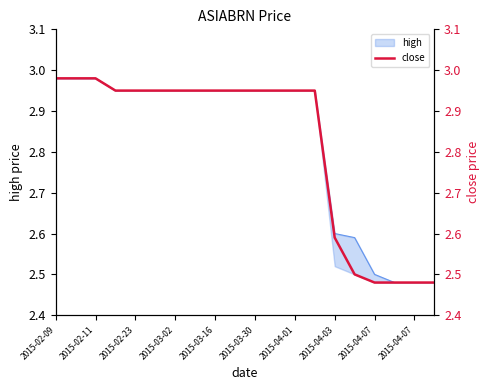

Reading left to right, what are all the values shown in this chart?

3.0	3.0	3.0	3.0	3.0	3.0	3.0	3.0	3.0	3.0	3.0	3.0	3.0	3.0	2.6	2.5	2.5	2.5	2.5	2.5